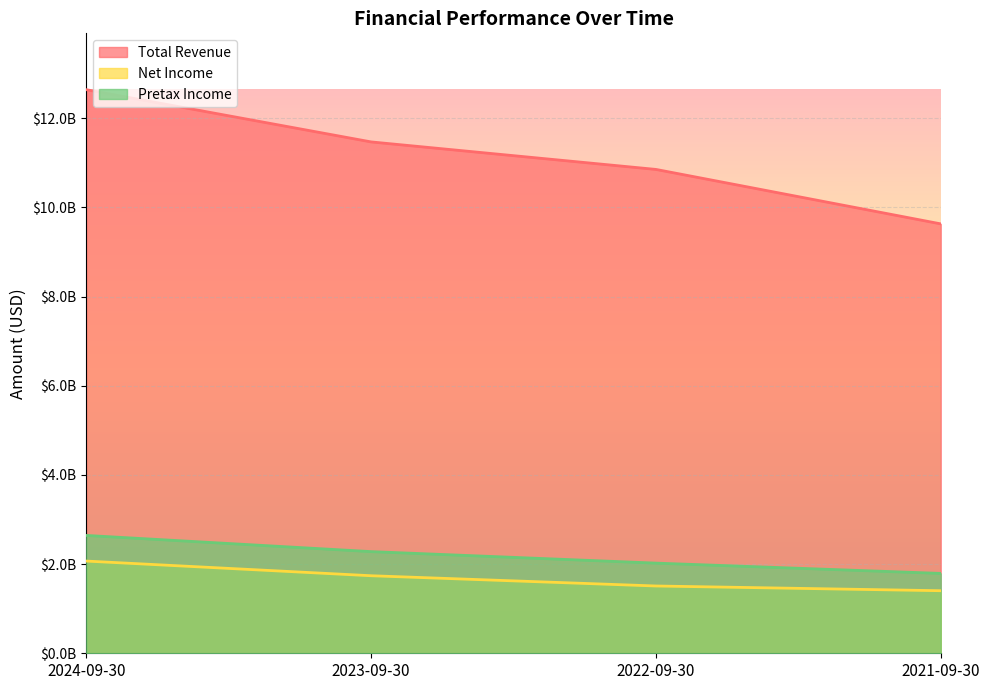

True or false: Total Revenue has more than 1 interior local peaks.

False